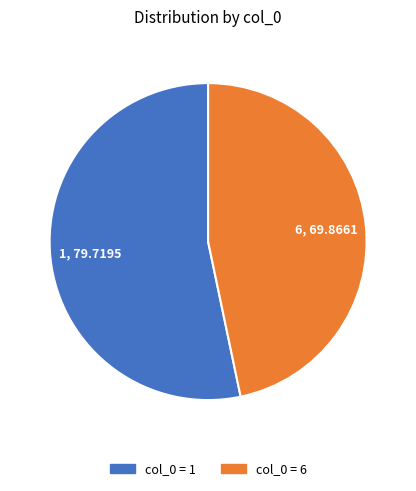

Rank the categories by value from lowest to highest.

6, 1